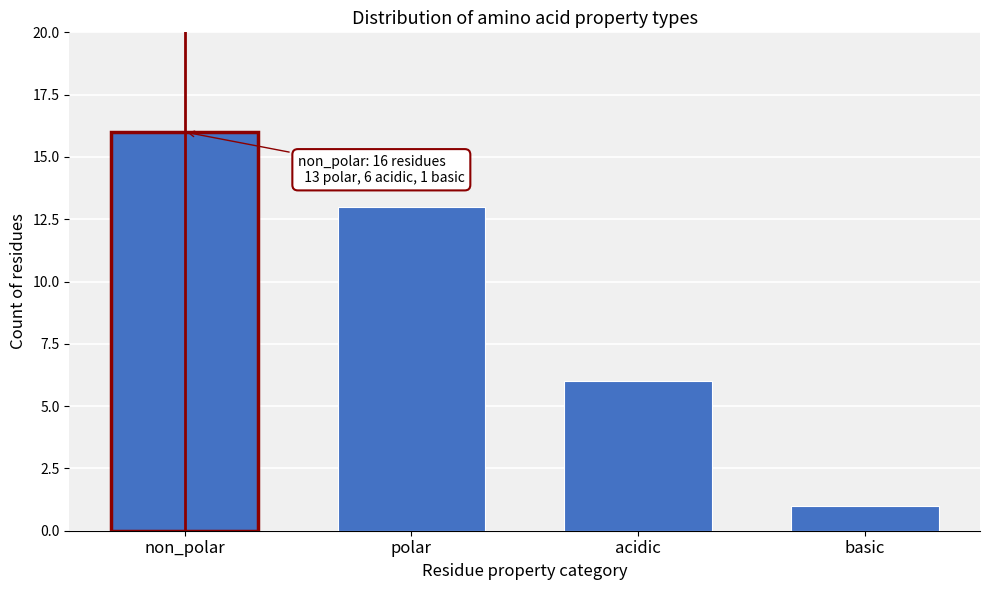

Reading left to right, list all the values displayed in this chart.

16	13	6	1